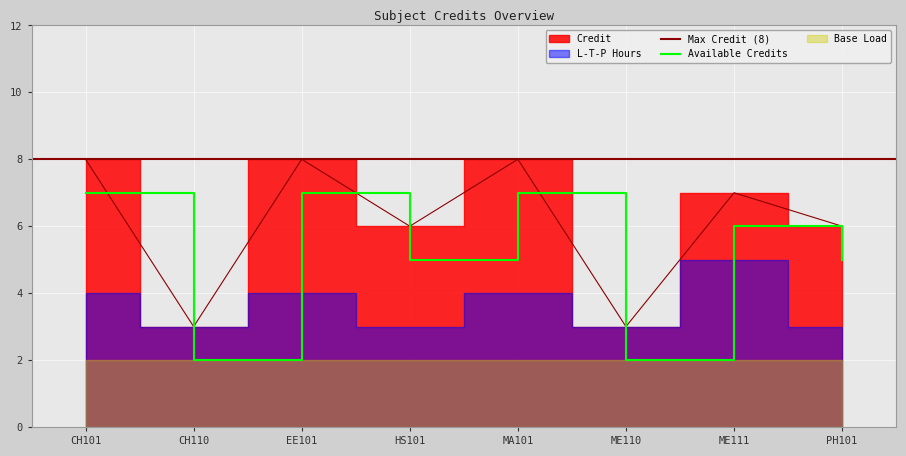

How many data points are less than 7?

4